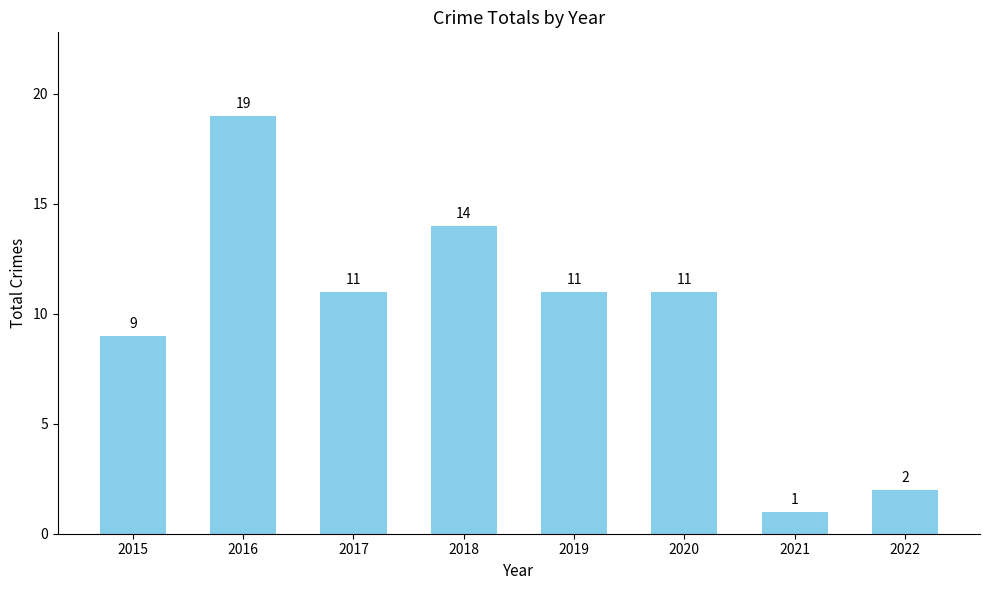

What is the difference between the second highest and minimum values?

13